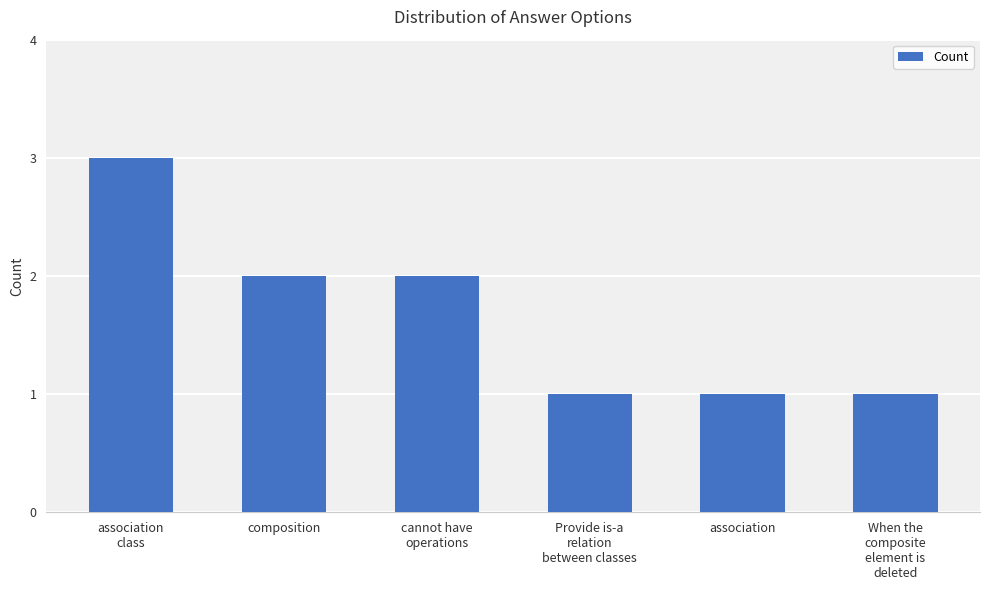

What is the change in value from composition to association?

-1